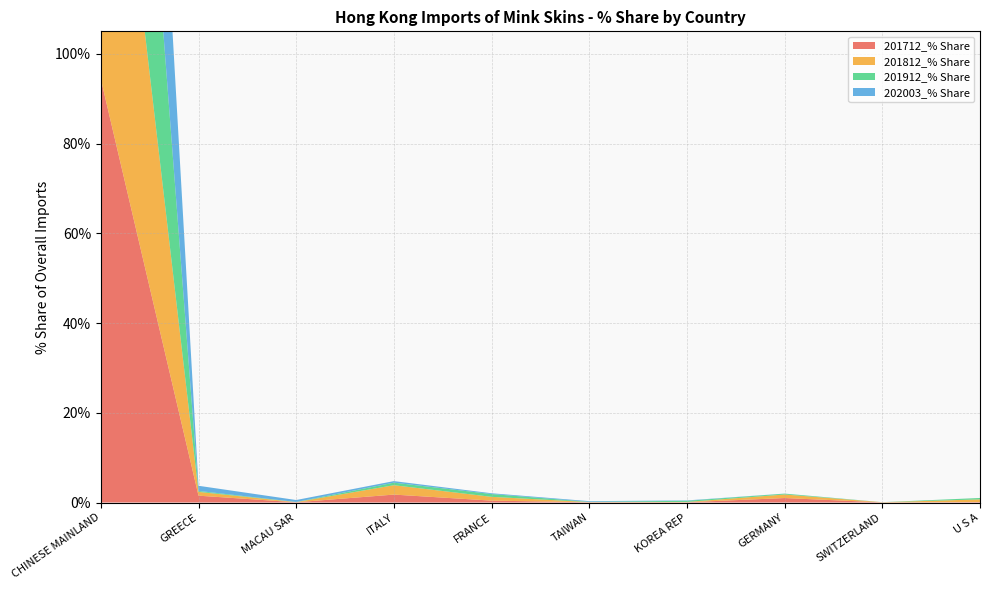

Reading right to left, extract all data points from this chart.

201712_% Share: U S A=0.1	SWITZERLAND=0.0	GERMANY=1.0	KOREA REP=0.1	TAIWAN=0.1	FRANCE=0.4	ITALY=1.8	MACAU SAR=0.1	GREECE=1.5	CHINESE MAINLAND=94.4
201812_% Share: U S A=0.6	SWITZERLAND=0.0	GERMANY=0.8	KOREA REP=0.1	TAIWAN=0.0	FRANCE=0.8	ITALY=2.1	MACAU SAR=0.0	GREECE=0.8	CHINESE MAINLAND=94.5
201912_% Share: U S A=0.3	SWITZERLAND=0.0	GERMANY=0.2	KOREA REP=0.3	TAIWAN=0.0	FRANCE=0.6	ITALY=0.6	MACAU SAR=0.0	GREECE=0.2	CHINESE MAINLAND=97.5
202003_% Share: U S A=0.0	SWITZERLAND=0.0	GERMANY=0.0	KOREA REP=0.1	TAIWAN=0.2	FRANCE=0.2	ITALY=0.3	MACAU SAR=0.4	GREECE=1.1	CHINESE MAINLAND=97.6